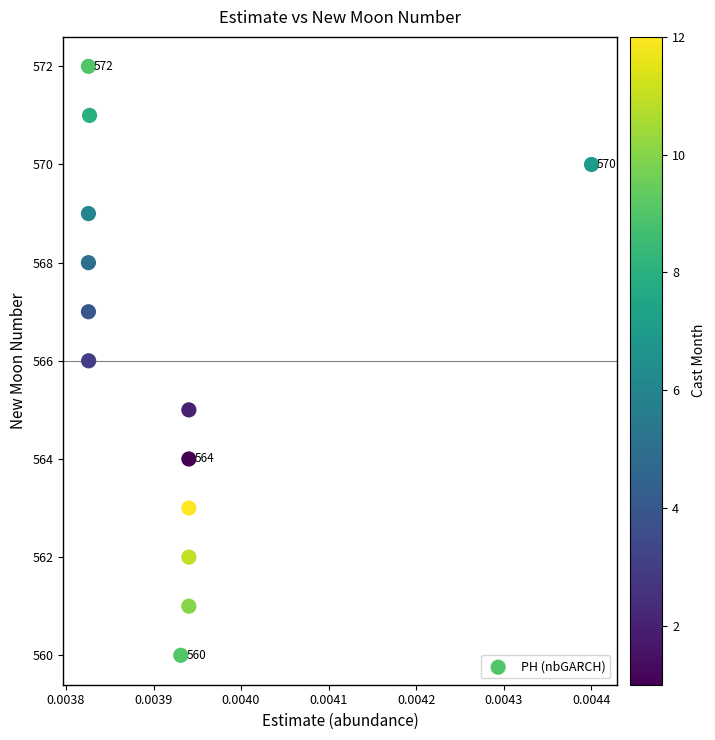

What is the range of Y values (max minus min)?

12